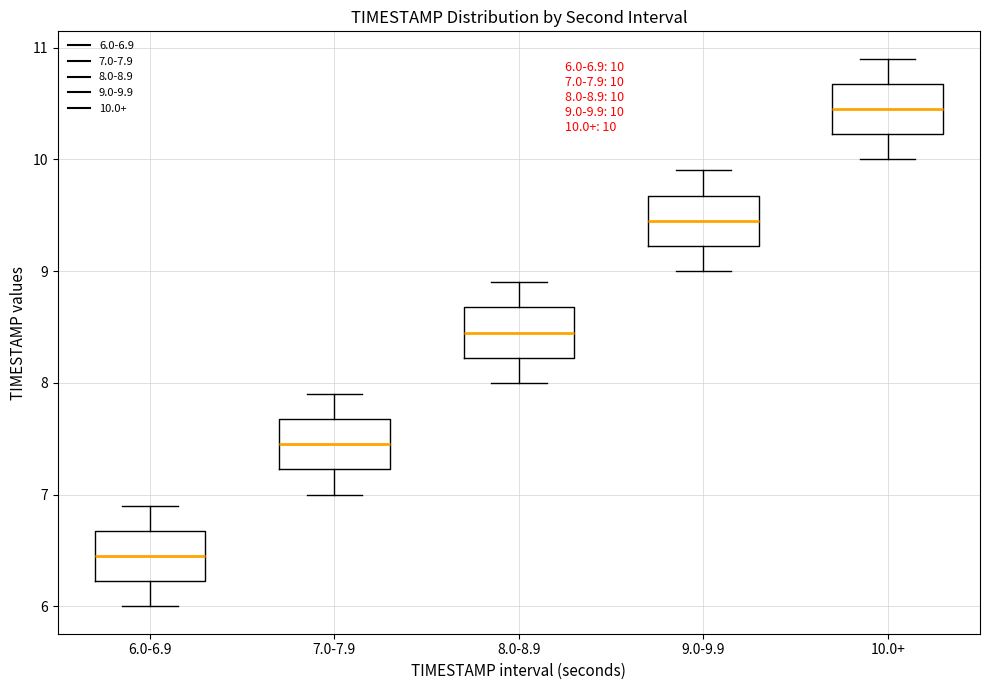

Which box has the lowest median line?

6.0-6.9